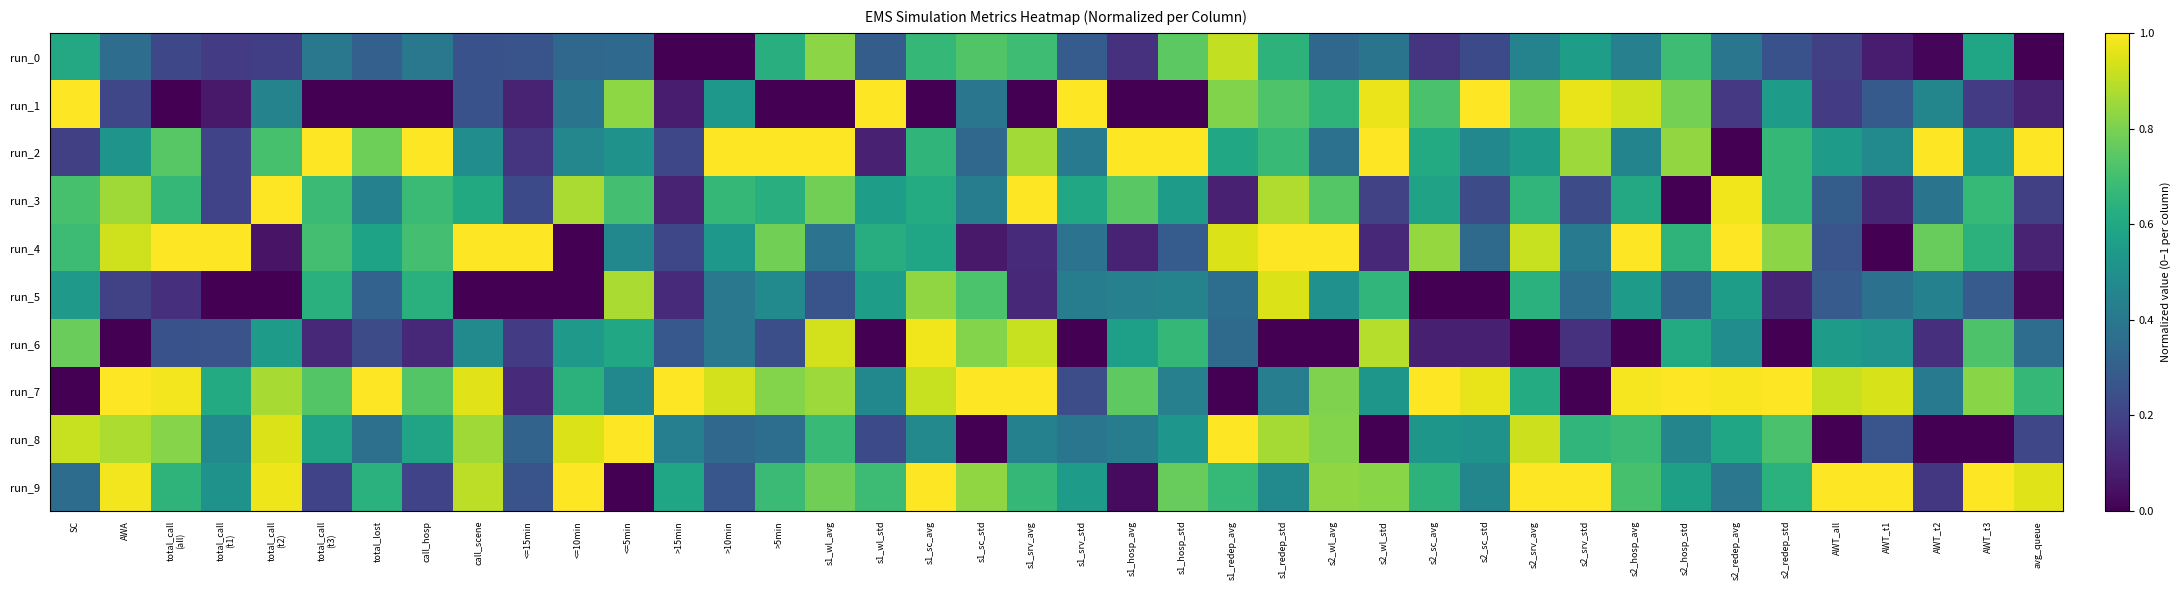

Which has a higher value, s1_redep_avg or s1_wl_std?

s1_redep_avg